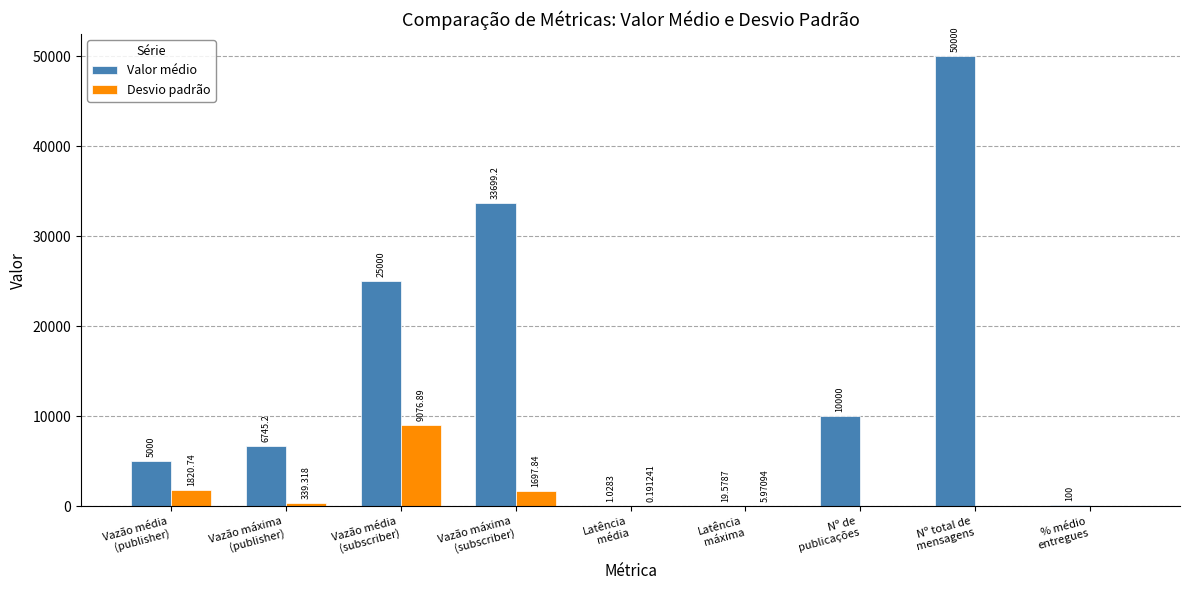

Count the number of data series in this chart.

2